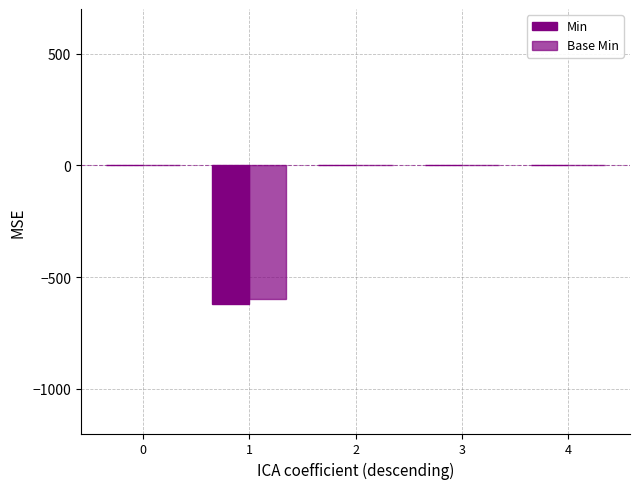

How many categories are shown in the chart?

5